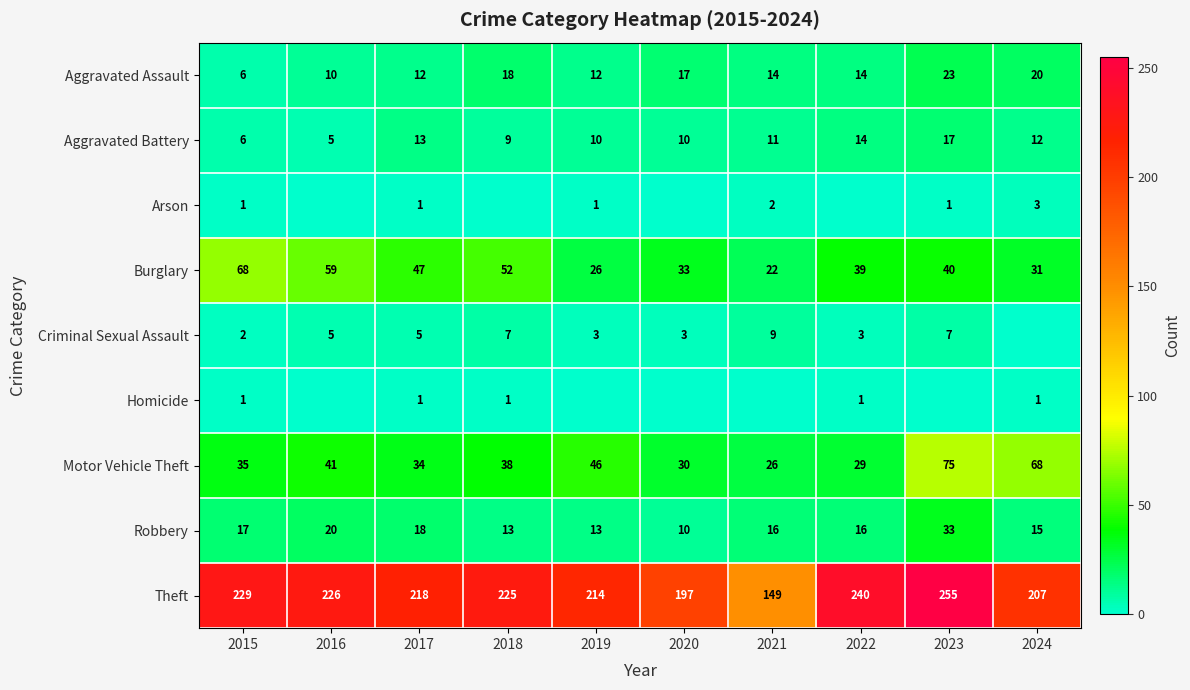

What is the minimum value for Theft?

149